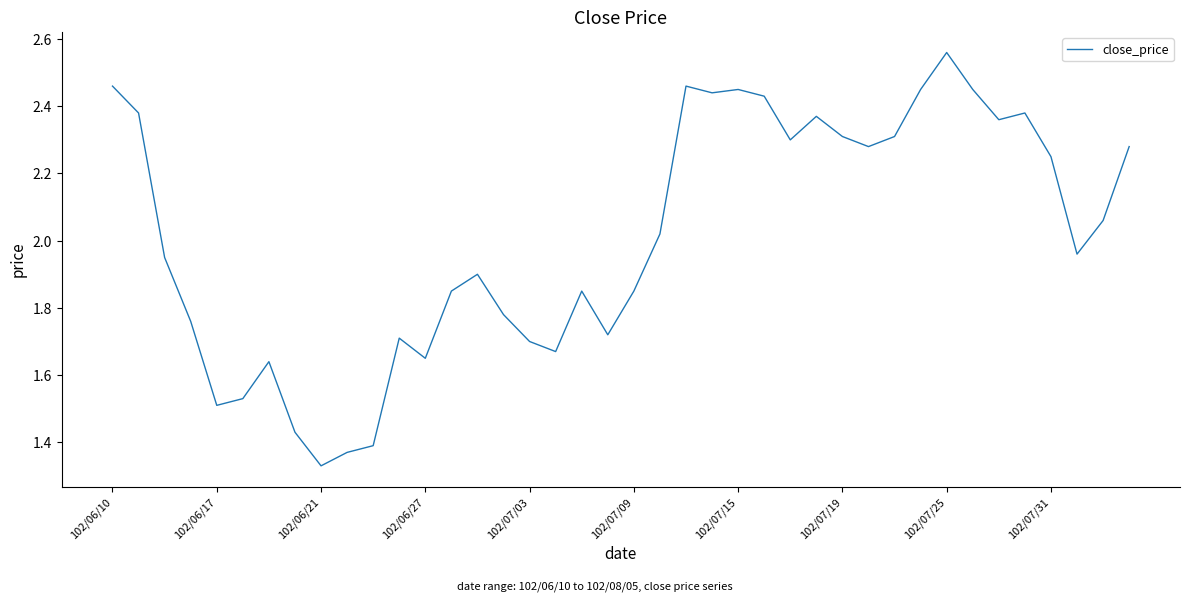

What is the difference between the maximum and minimum values?

1.2